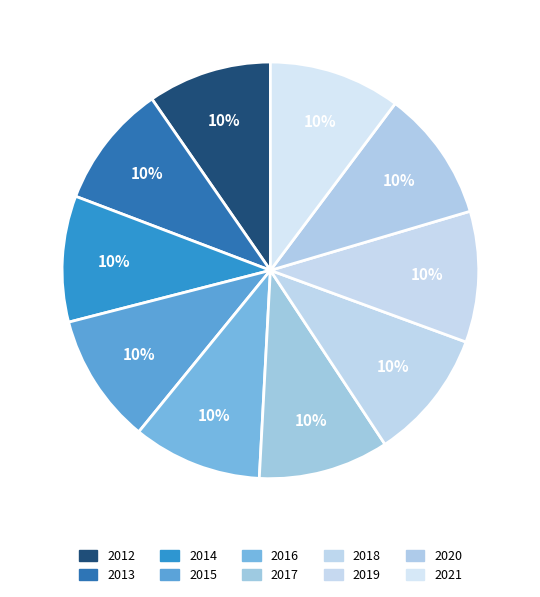

Is the sum of 2020 and 2014 greater than half?

No